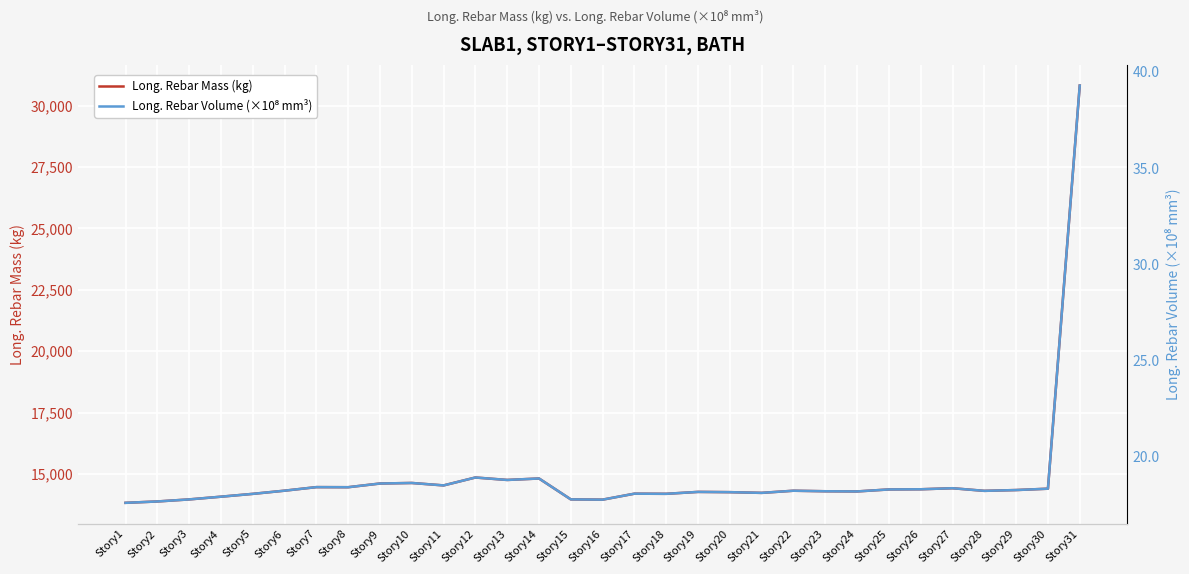

Reading right to left, list all the values displayed in this chart.

Long. Rebar Mass (kg): Story31=30821.8	Story30=14397.1	Story29=14341.9	Story28=14309.2	Story27=14416.2	Story26=14373.8	Story25=14366.6	Story24=14285.3	Story23=14293.0	Story22=14314.3	Story21=14226.6	Story20=14255.9	Story19=14266.4	Story18=14188.2	Story17=14193.8	Story16=13950.7	Story15=13961.9	Story14=14813.0	Story13=14753.3	Story12=14852.9	Story11=14530.8	Story10=14630.4	Story9=14608.0	Story8=14457.4	Story7=14461.1	Story6=14316.2	Story5=14186.3	Story4=14071.1	Story3=13960.4	Story2=13876.6	Story1=13821.0
Long. Rebar Volume (×10⁸ mm³): Story31=39.3	Story30=18.3	Story29=18.3	Story28=18.2	Story27=18.4	Story26=18.3	Story25=18.3	Story24=18.2	Story23=18.2	Story22=18.2	Story21=18.1	Story20=18.2	Story19=18.2	Story18=18.1	Story17=18.1	Story16=17.8	Story15=17.8	Story14=18.9	Story13=18.8	Story12=18.9	Story11=18.5	Story10=18.6	Story9=18.6	Story8=18.4	Story7=18.4	Story6=18.2	Story5=18.1	Story4=17.9	Story3=17.8	Story2=17.7	Story1=17.6